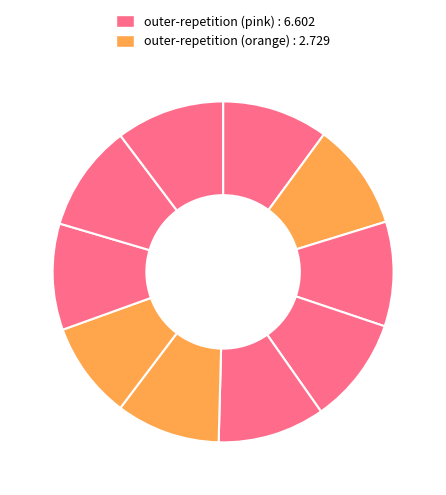

How many slices are in this pie chart?

10